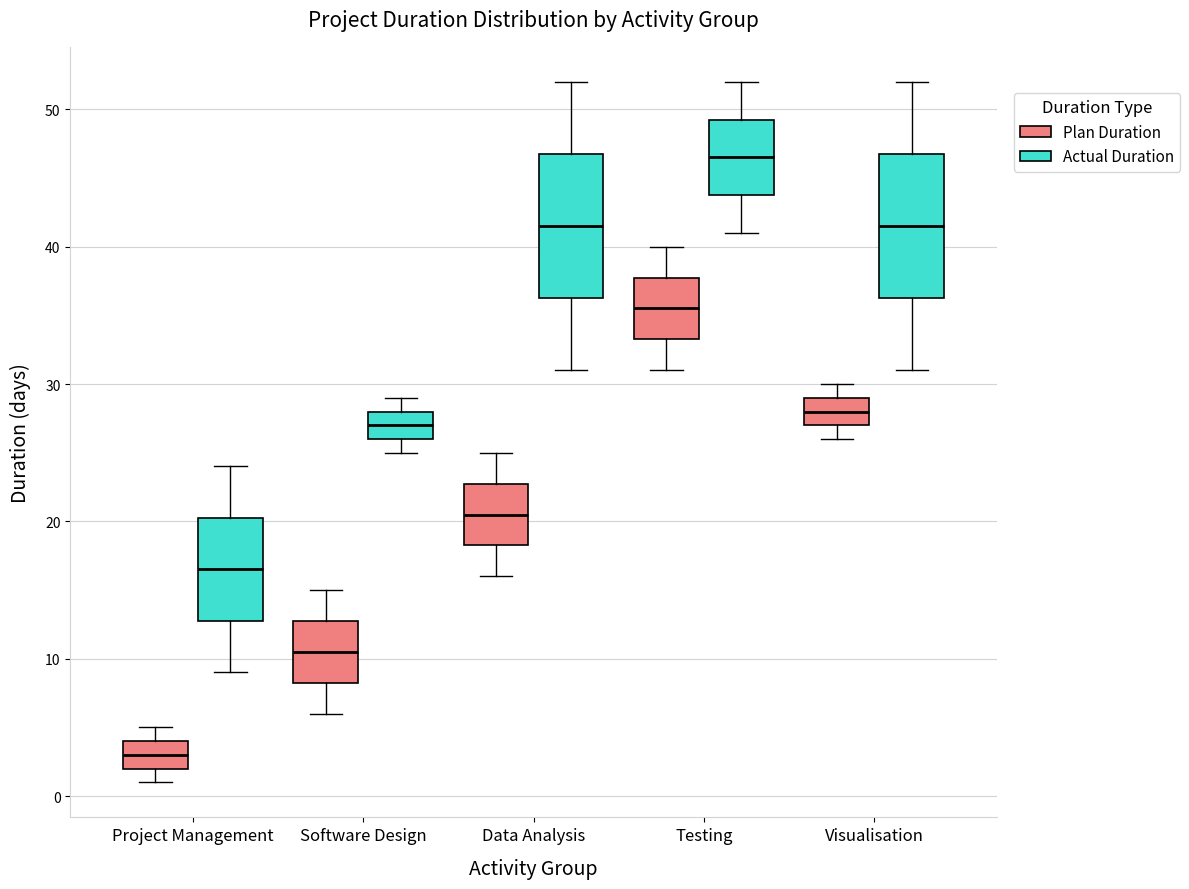

Where is the lower edge of the box for Testing (Actual Duration) on the y-axis? The values are not printed on the chart, so give them approximately, as read against the axis.

44